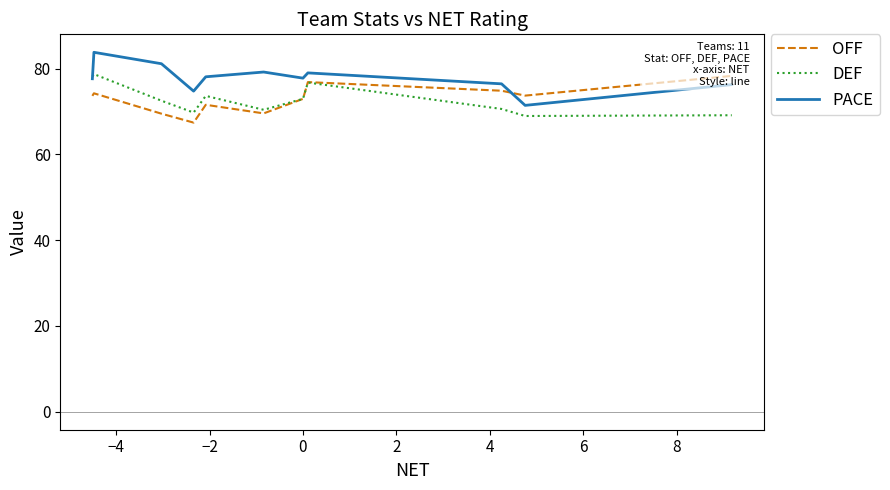

Which series has the widest spread of values?

PACE